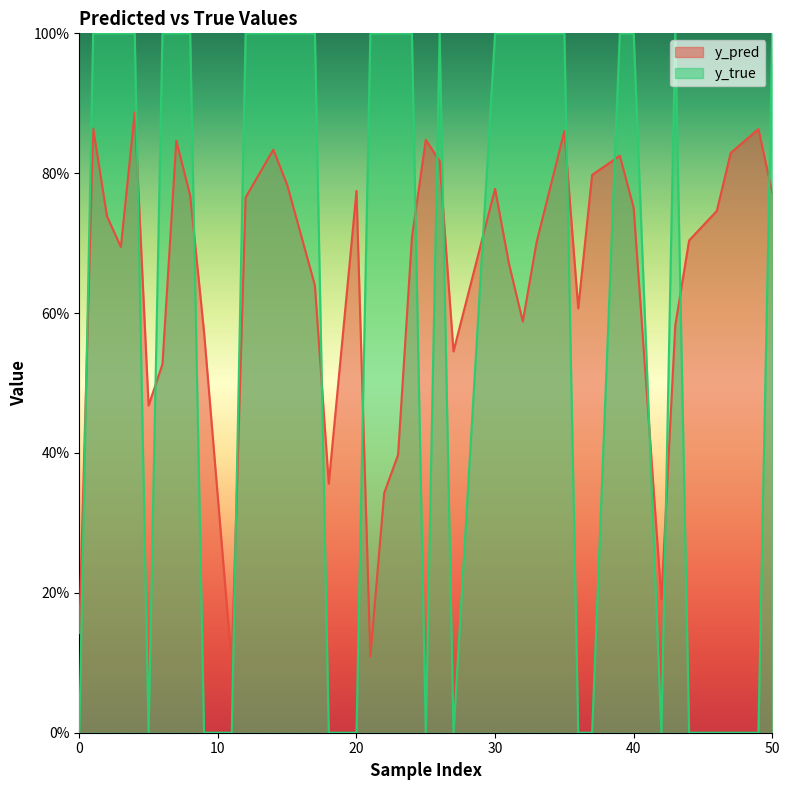

At which category is the sum across all series the highest?

4